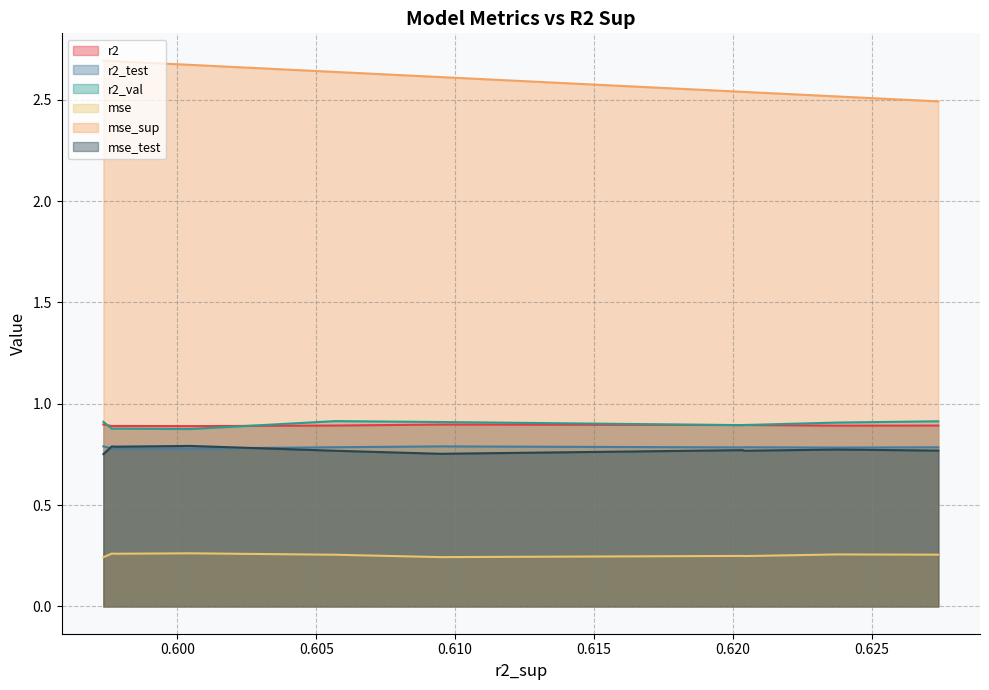

True or false: r2_val and r2 cross at least once.

True